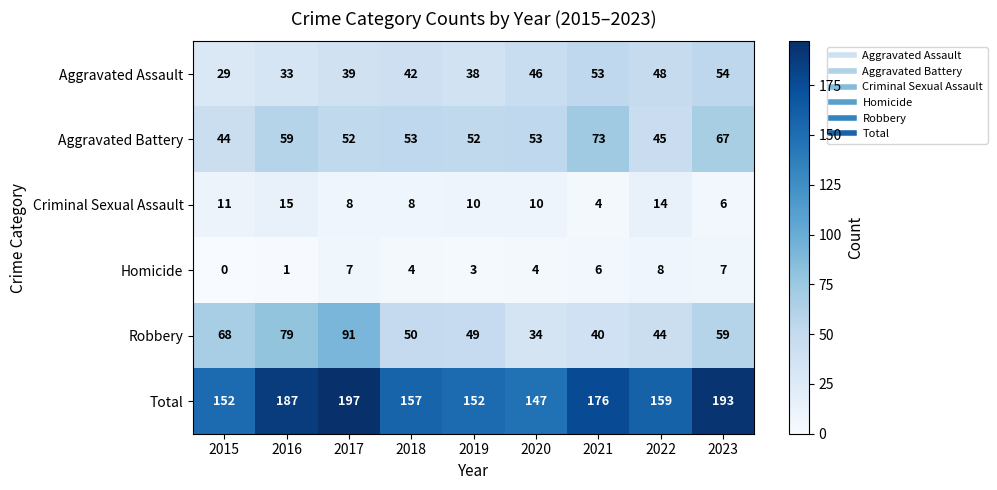

What is the minimum value for Total?

147